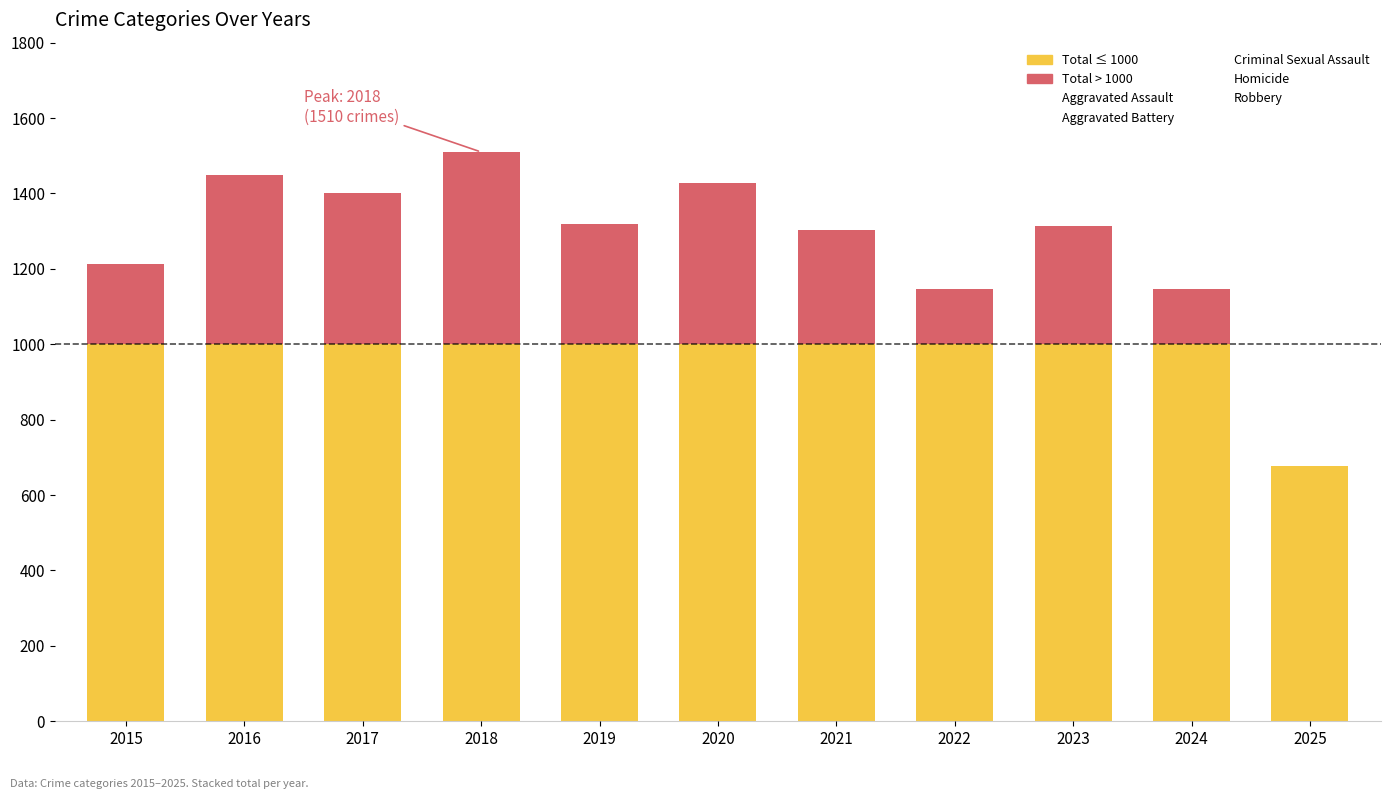

What is the approximate value of Criminal Sexual Assault at 2017, to the nearest 5?

55